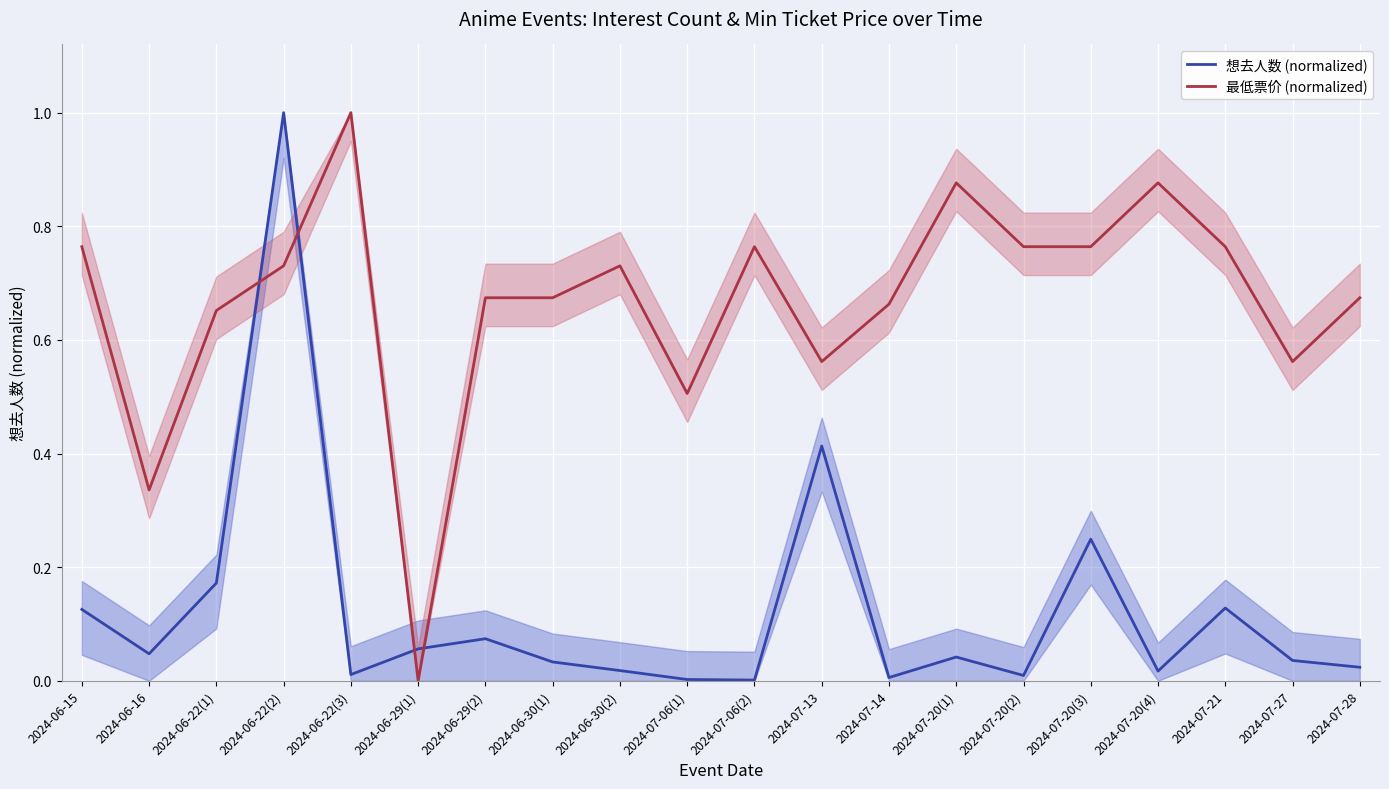

What is the total value across all series at 2024-07-06(2)?

0.8